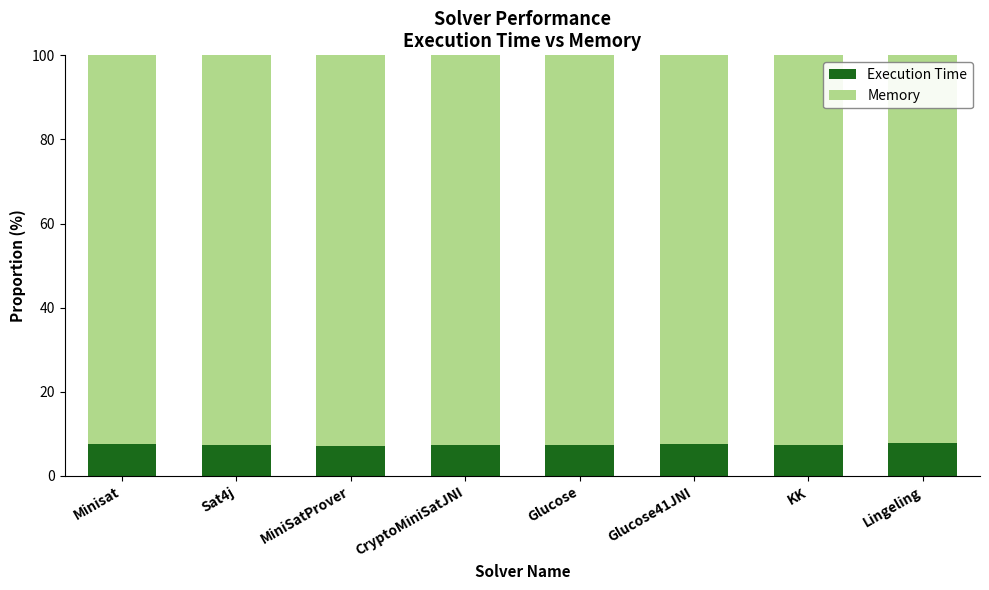

What is the maximum value for Execution Time?

7.8